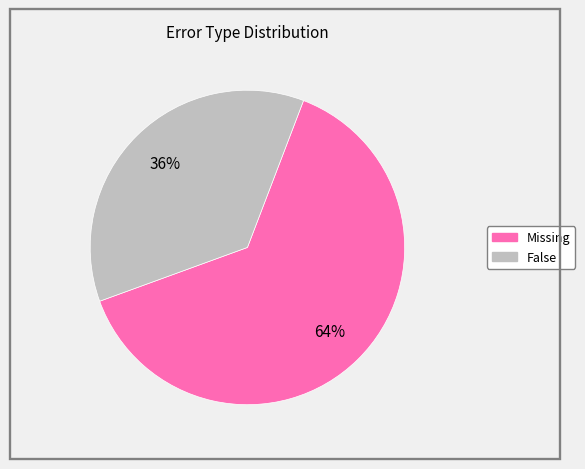

Is there any slice that represents more than half of the pie?

Yes